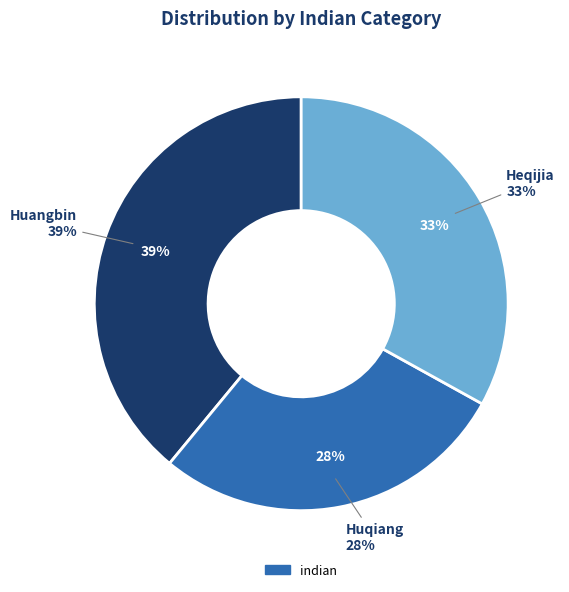

Is there a majority slice in this chart?

No